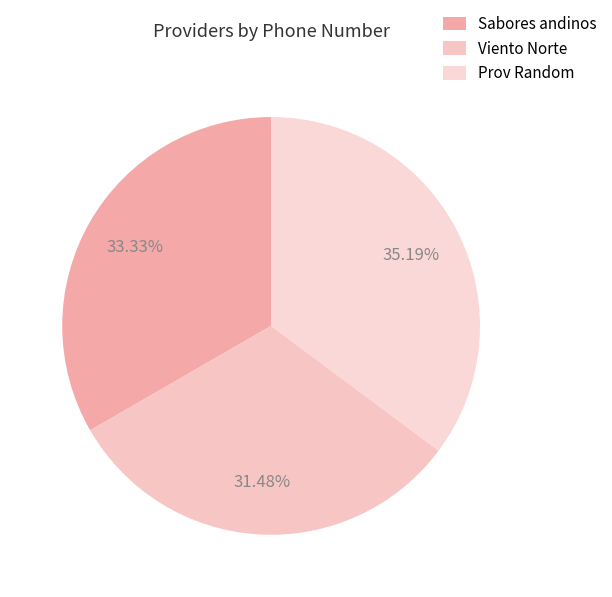

How many slices are in this pie chart?

3